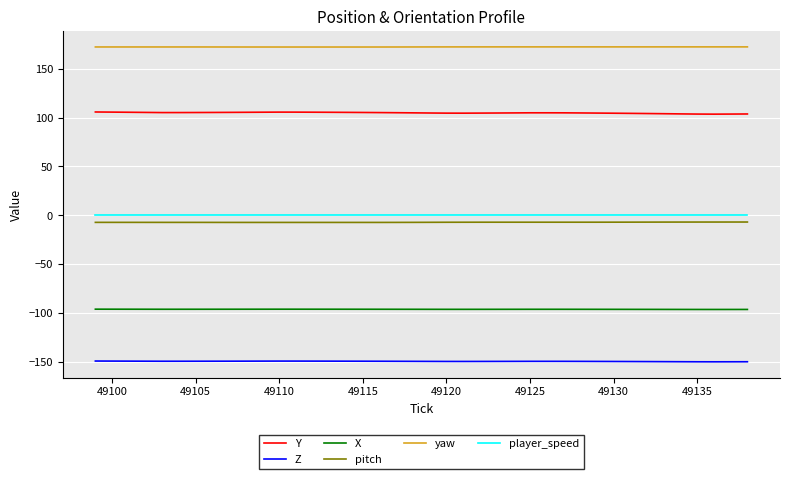

What is the sum of all player_speed values?

3.0